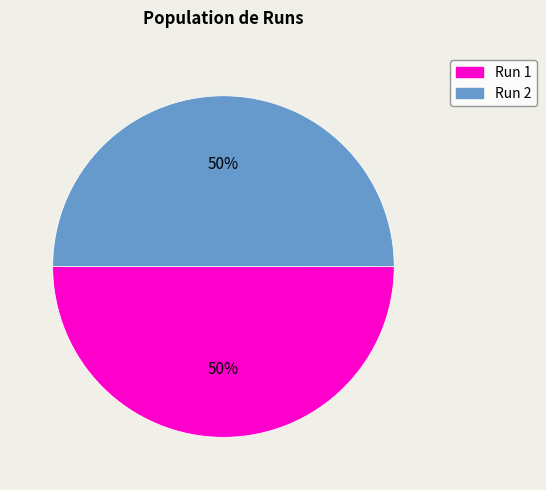

To the nearest percent, what is the average slice percentage?

50%